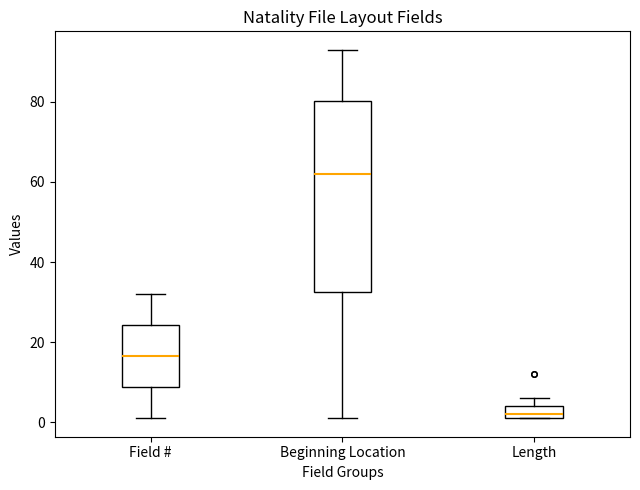

Comparing the boxes themselves (not the whiskers), which one is the tallest?

Beginning Location